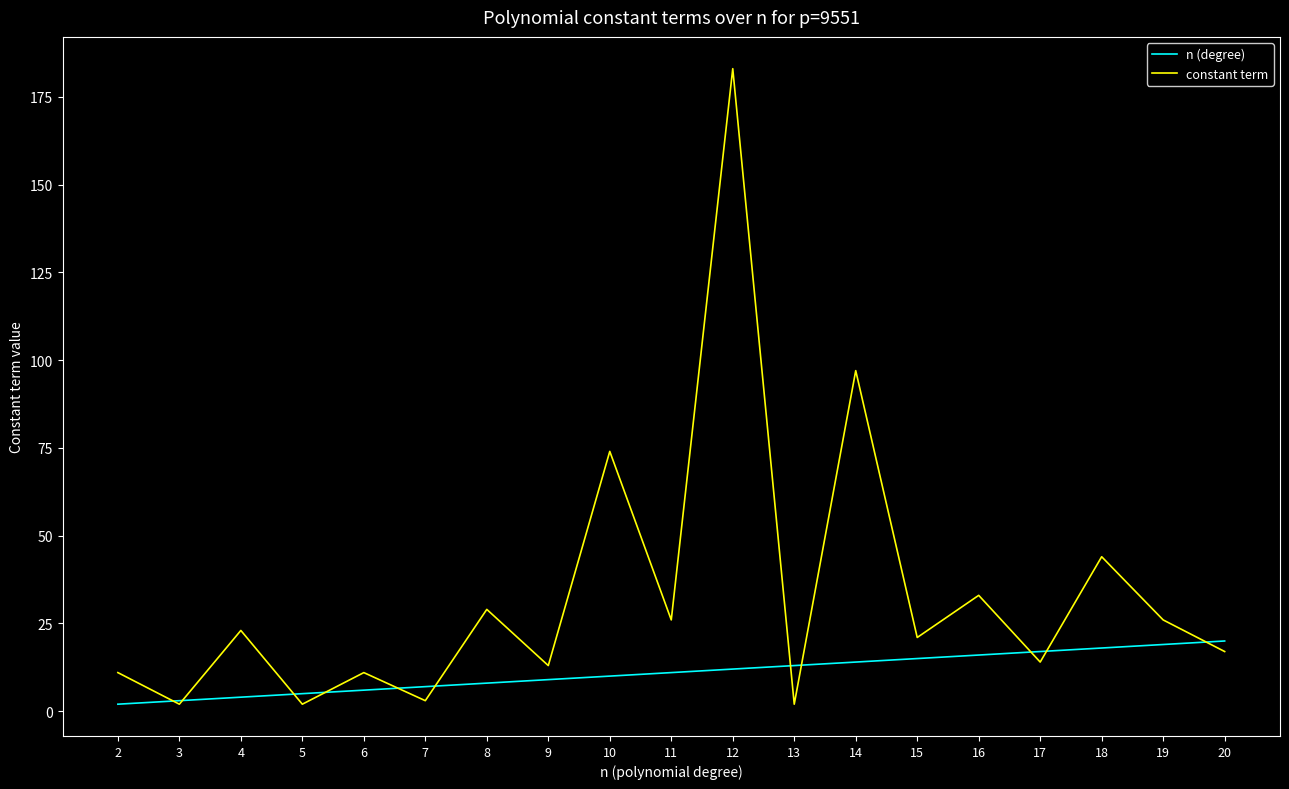

Which series has the largest total across all categories?

constant term